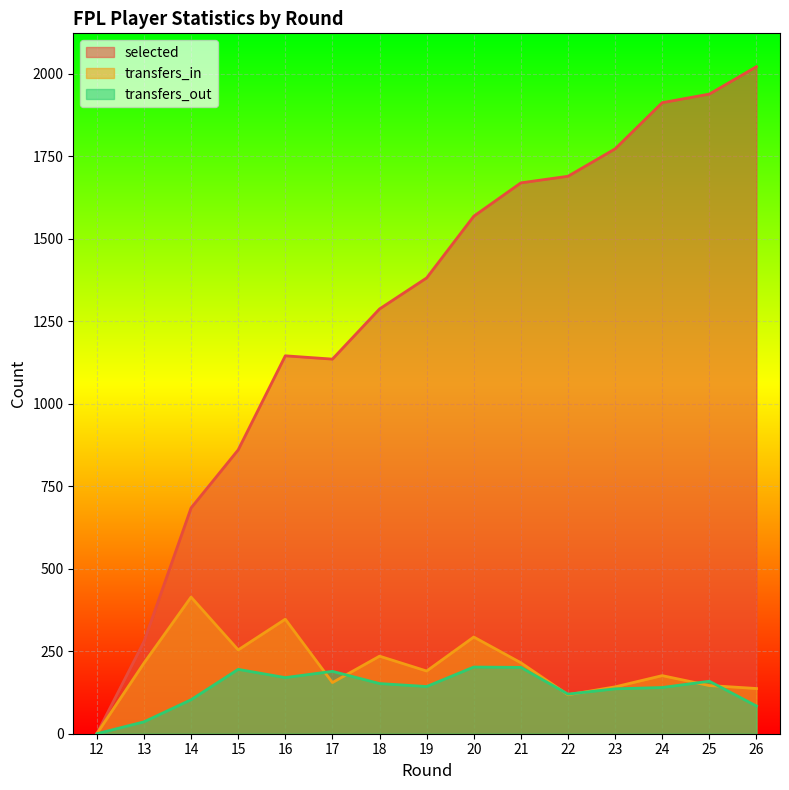

What is the total value across all series at 21?

2085